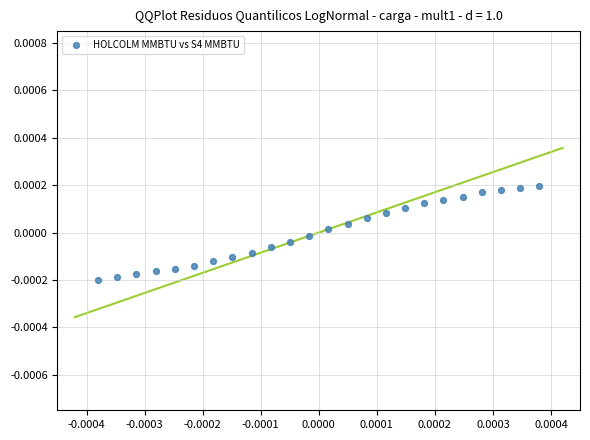

How many points are shown in the scatter plot?

24